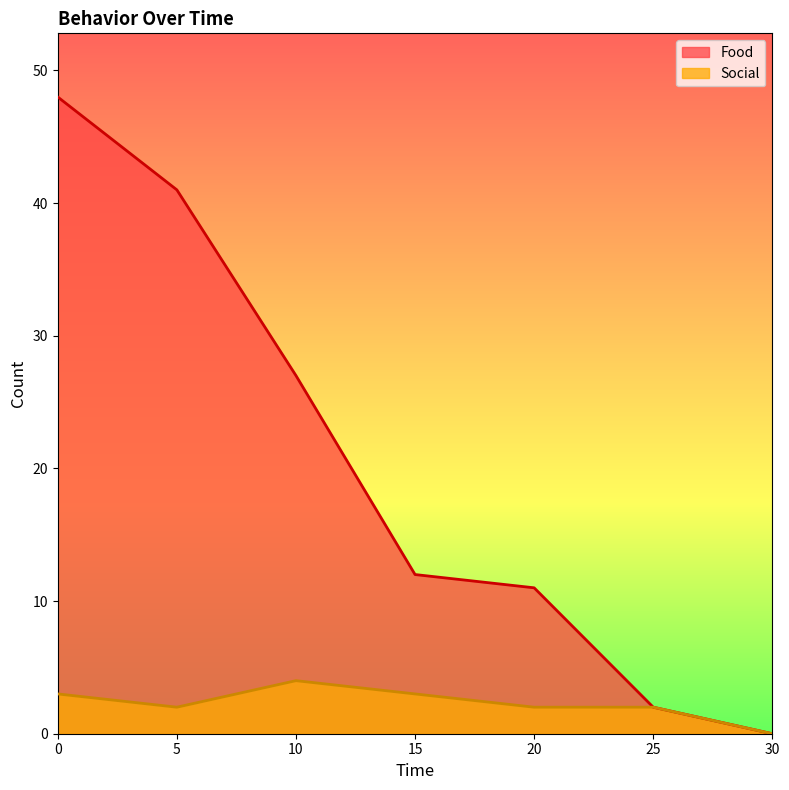

What is the value of the Social point at the 2nd from the left?

2